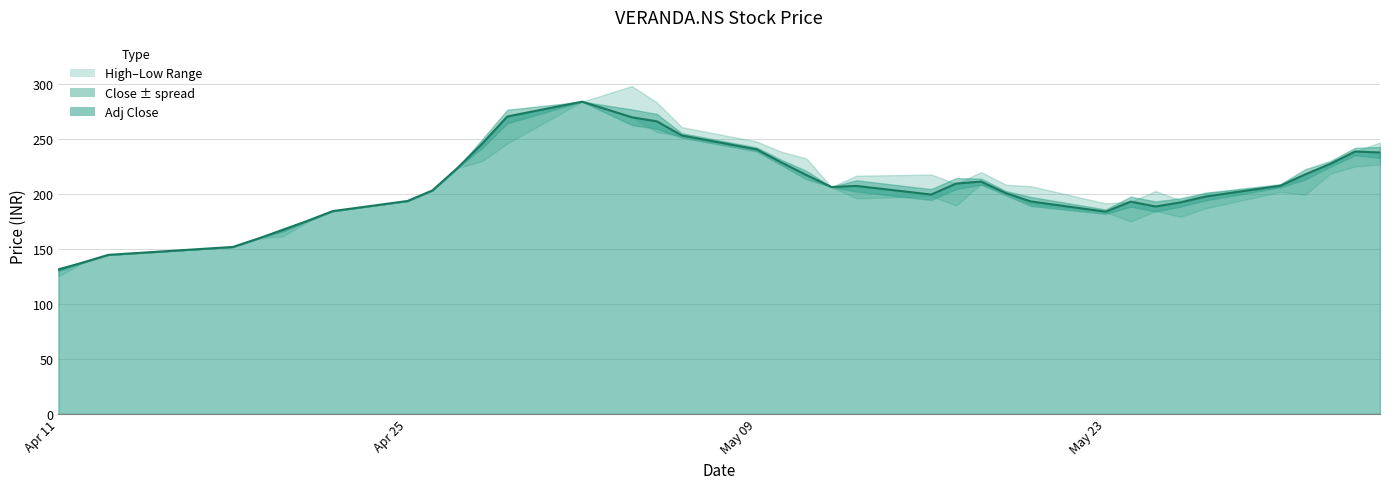

What is the difference between the Close values at 2022-05-13 and 2022-06-02?

31.3